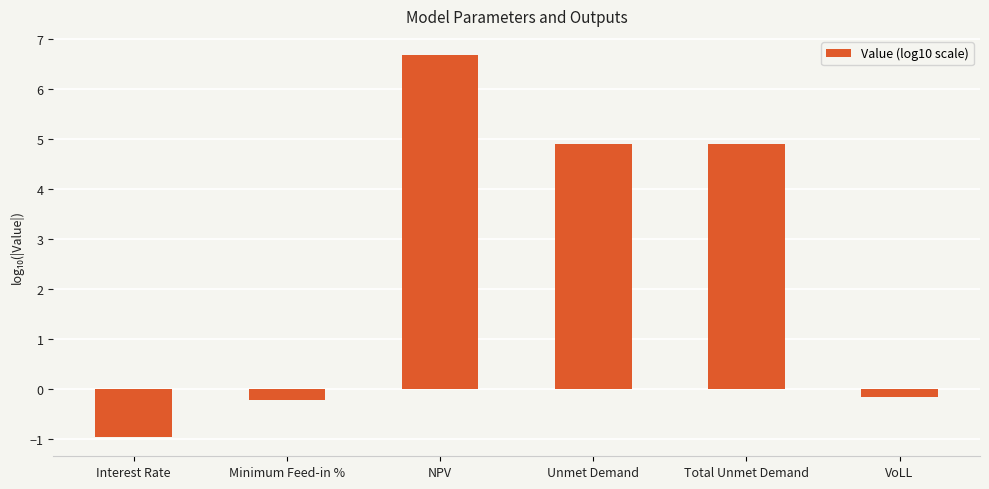

How many categories are shown in the chart?

6